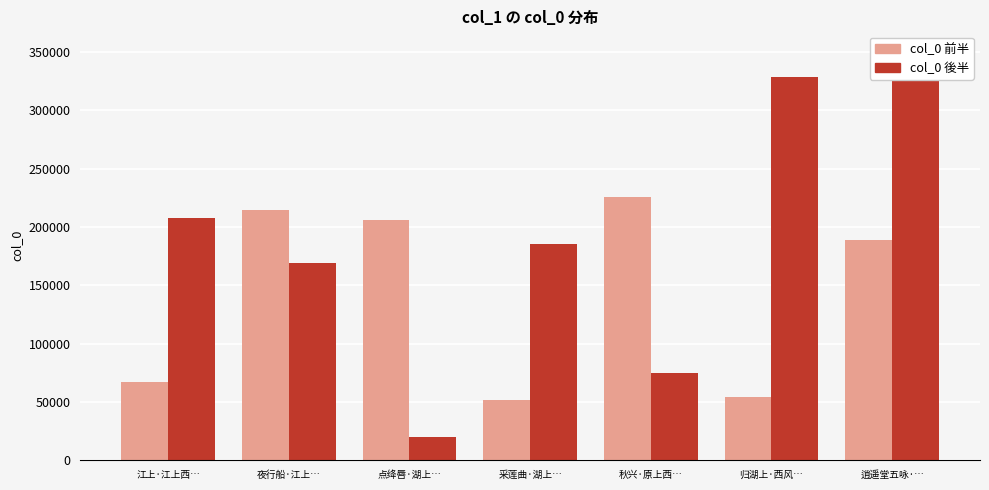

Is it true that the value at 点绛唇·湖上西风 is 359332?

False